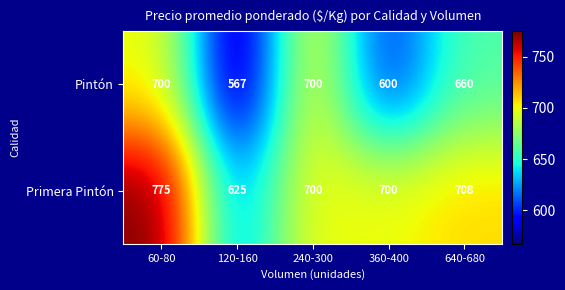

What is the sum of all Pintón values?

3227